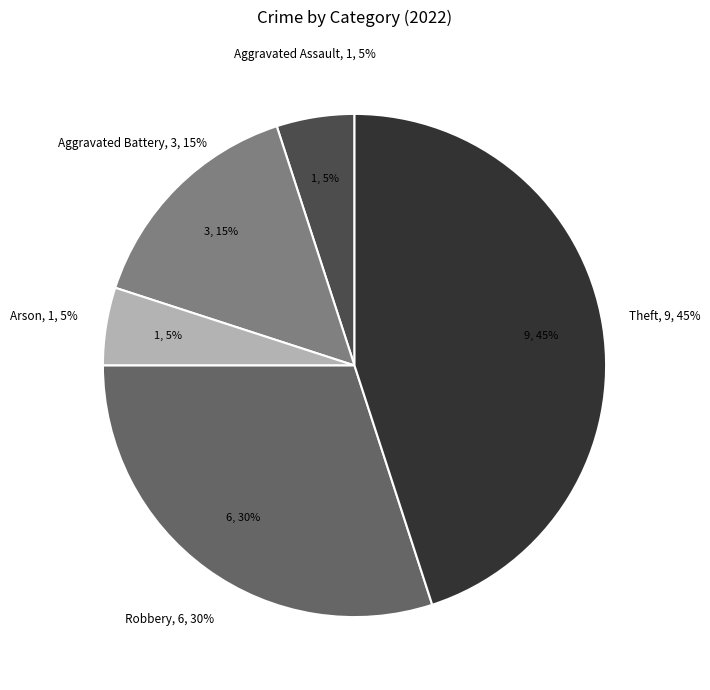

Count the number of slices in the pie.

6